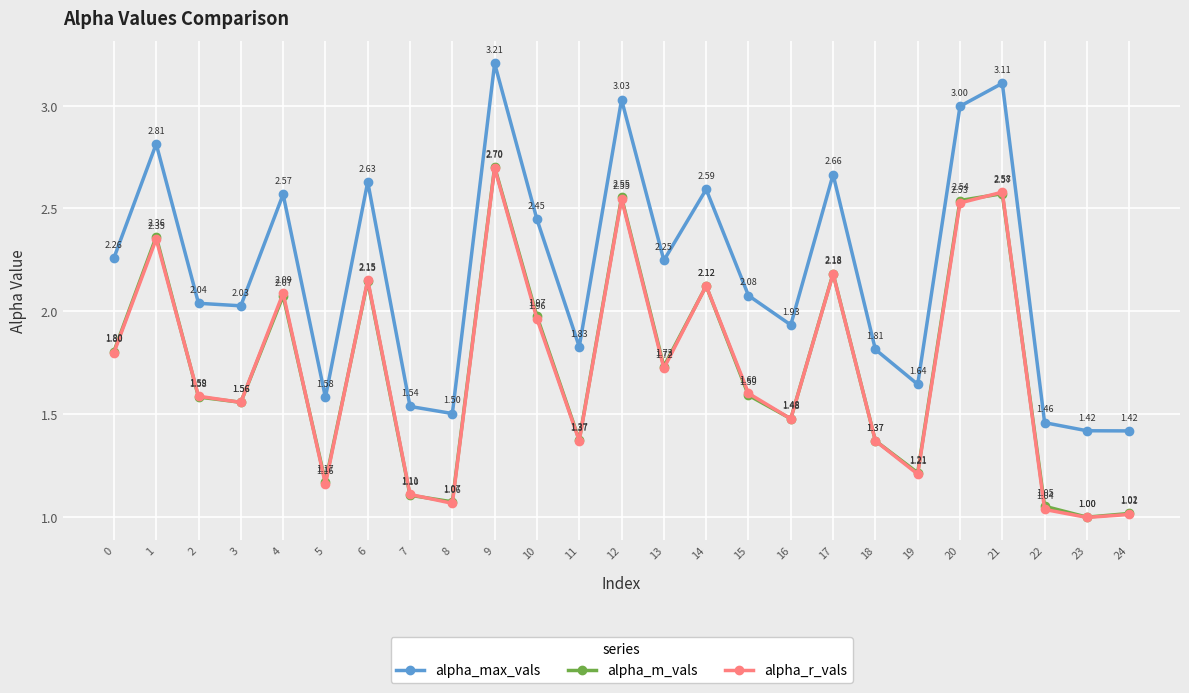

What is the difference between the second highest and second lowest values in the alpha_r_vals series?

1.6